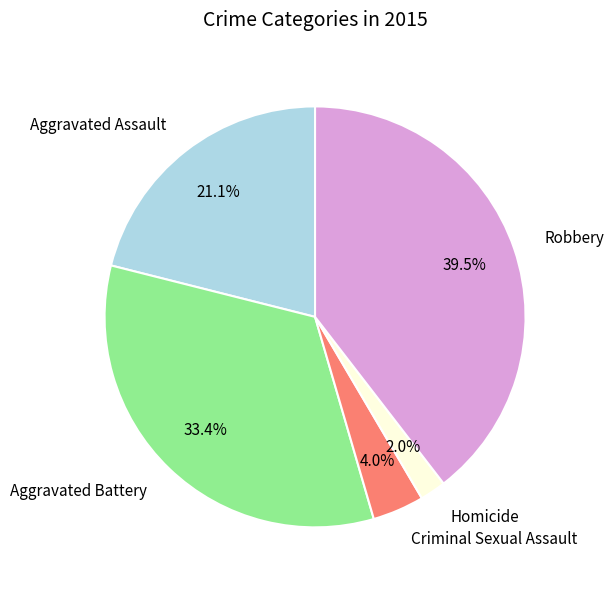

Is there a majority slice in this chart?

No